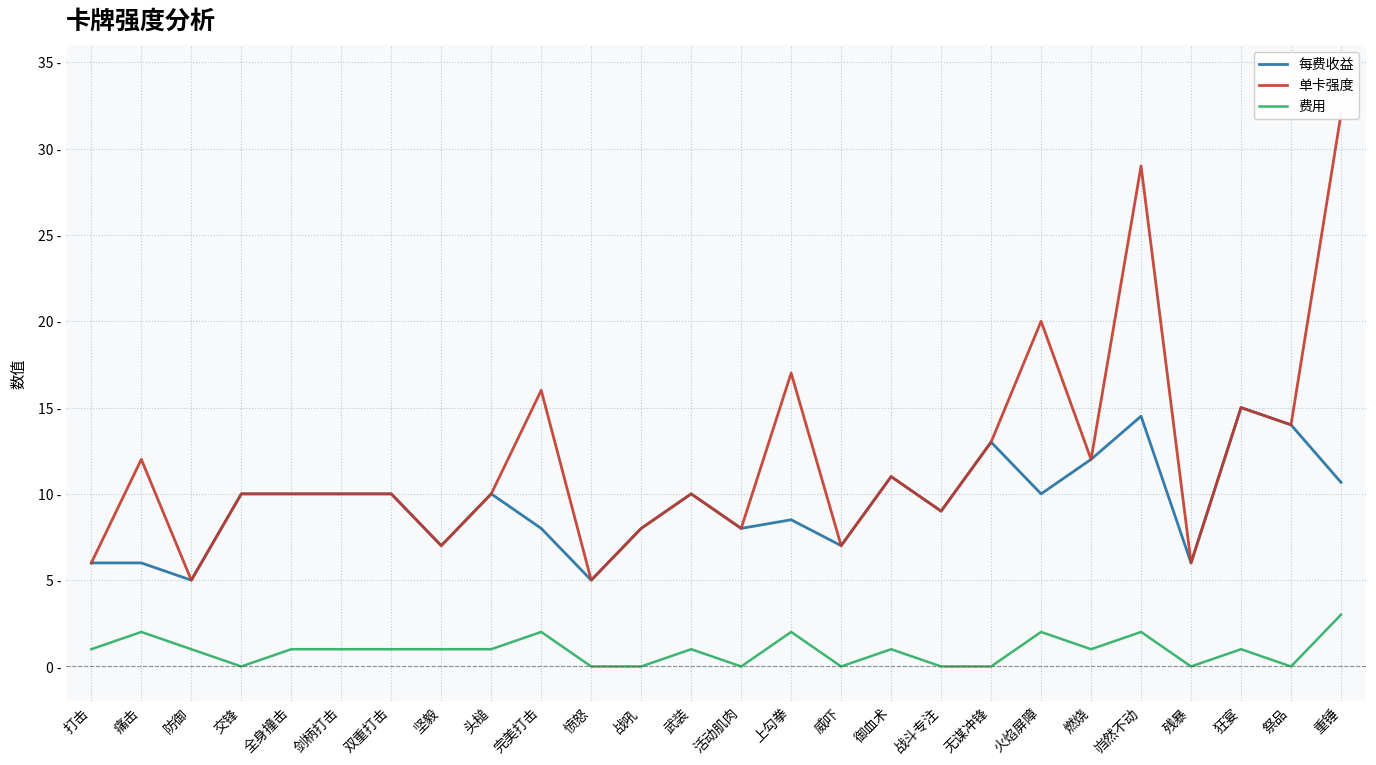

The value of 费用 at 防御 is 1.0. True or false?

True